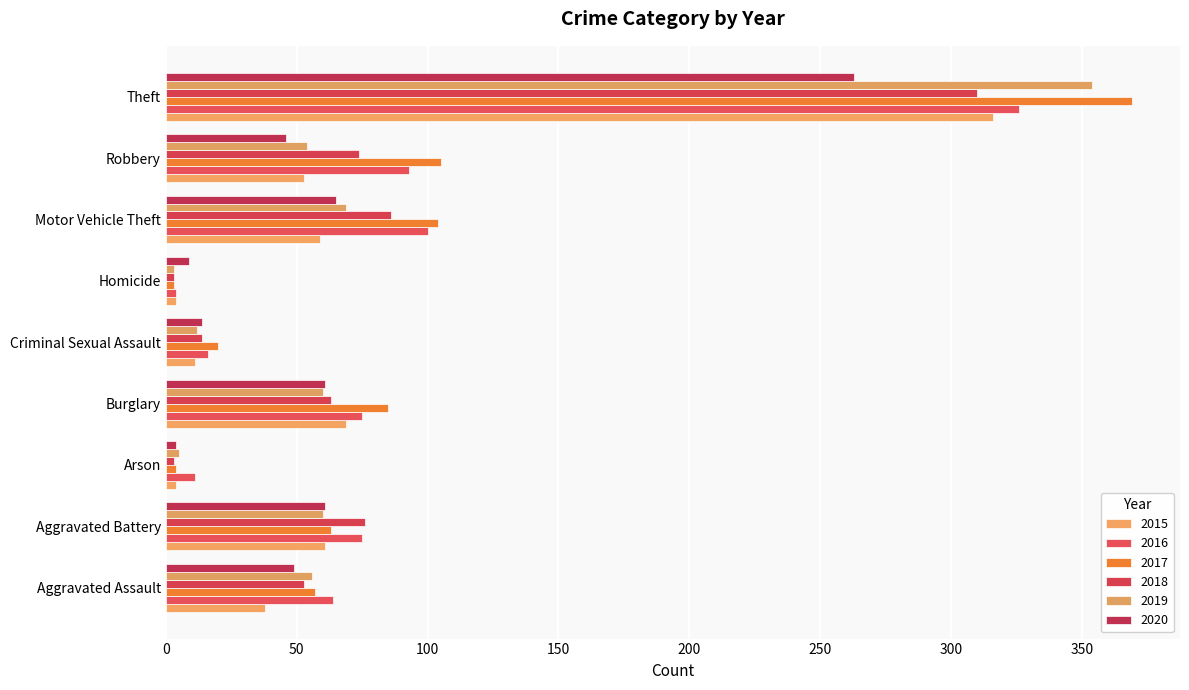

The 2019 series shows 1 at Homicide. True or false?

False